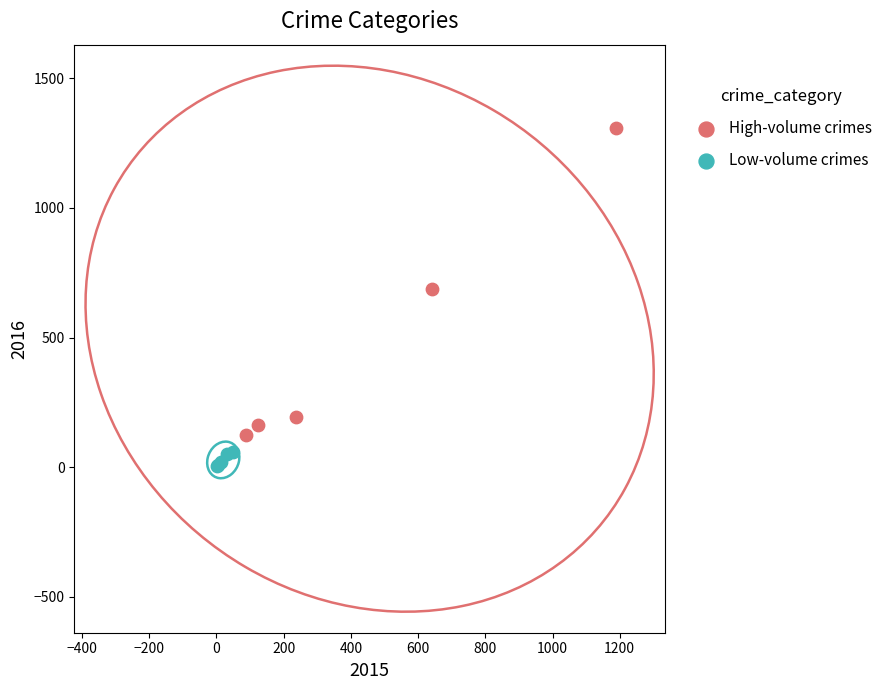

Which series has the largest Y range (max minus min)?

High-volume crimes